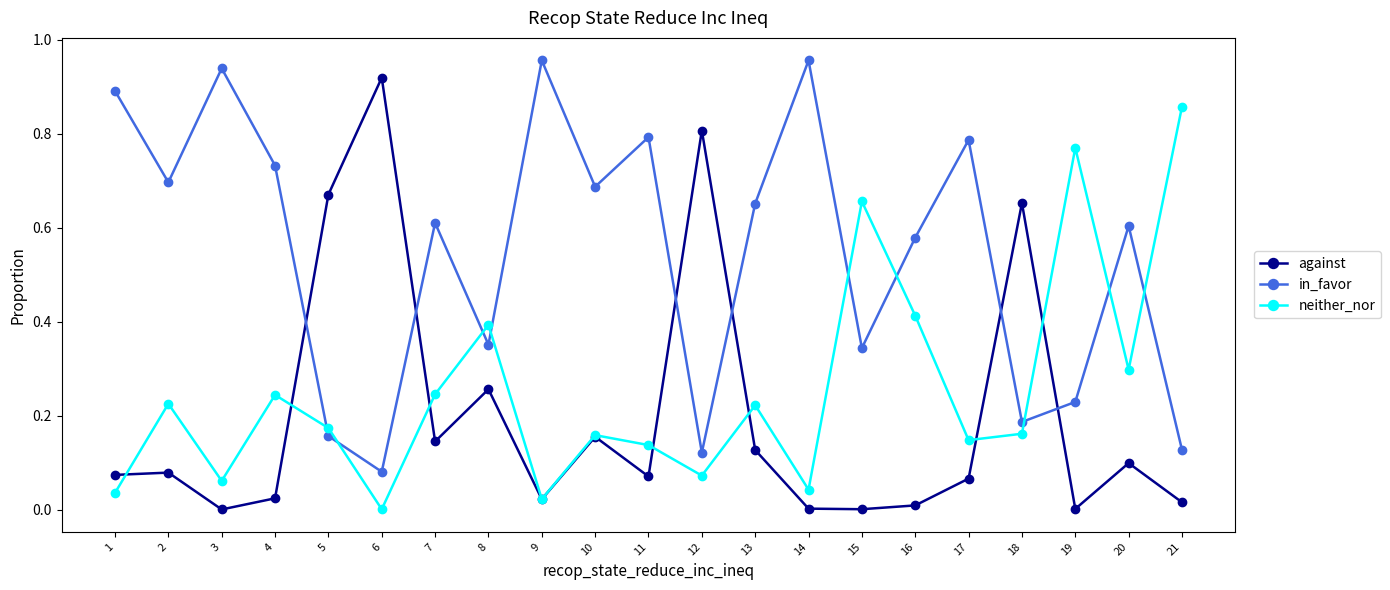

True or false: neither_nor has more than 2 interior local peaks.

True